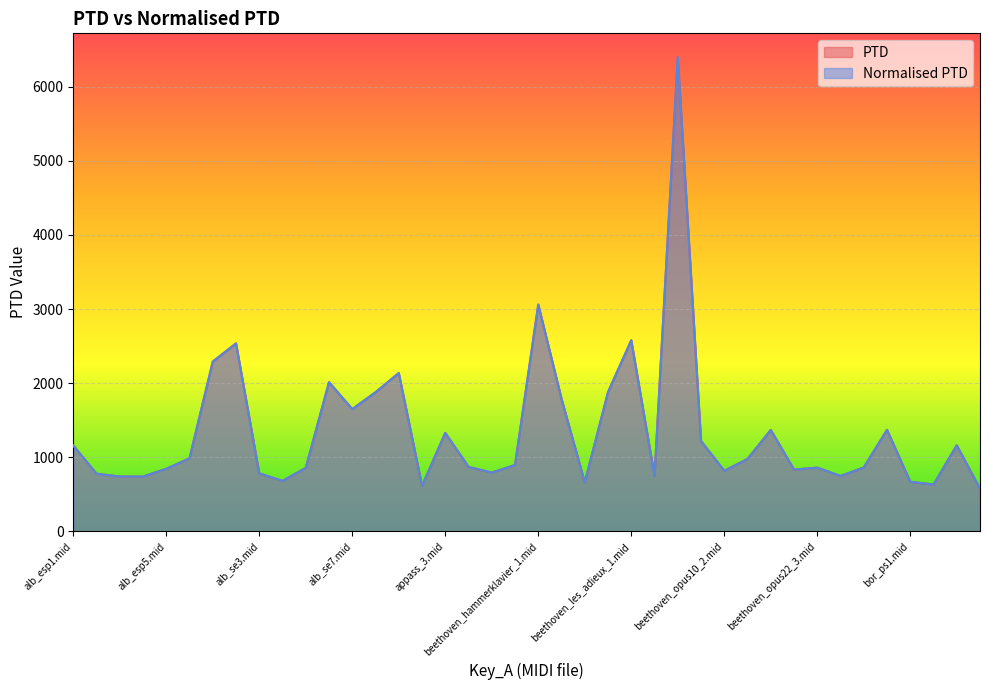

What is the difference between the maximum and minimum values in the PTD series?

5824.4